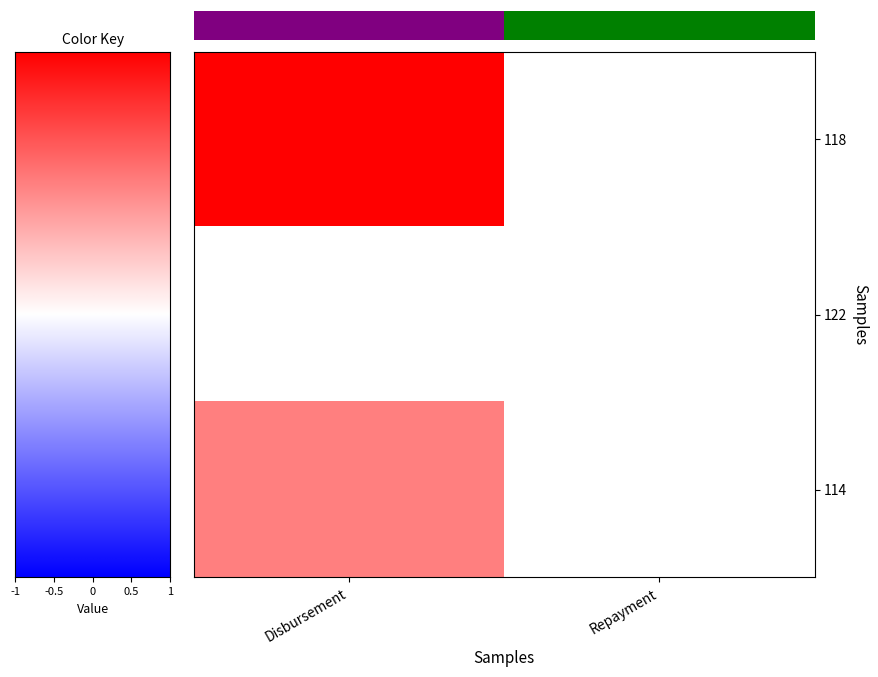

Which series has the largest range (max minus min)?

row_0